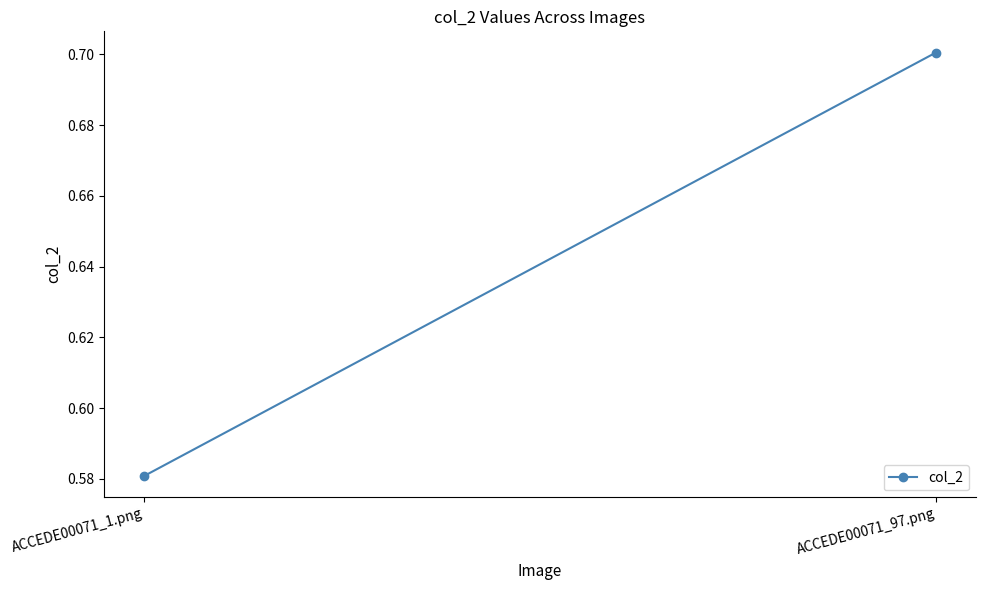

The value at ACCEDE00071_1.png is 0.6. True or false?

True